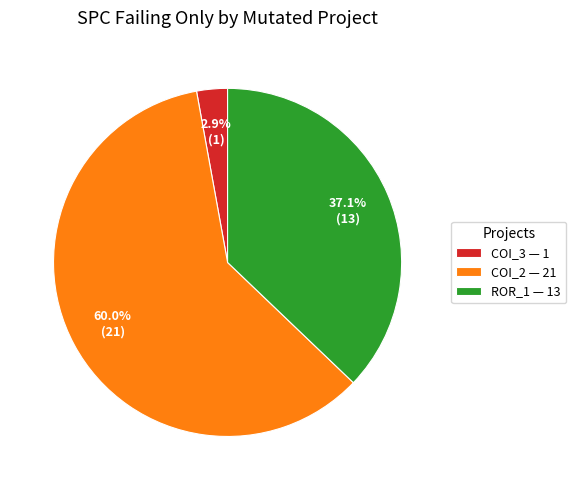

Does COI_2 — 21 account for over 50% of the chart?

Yes